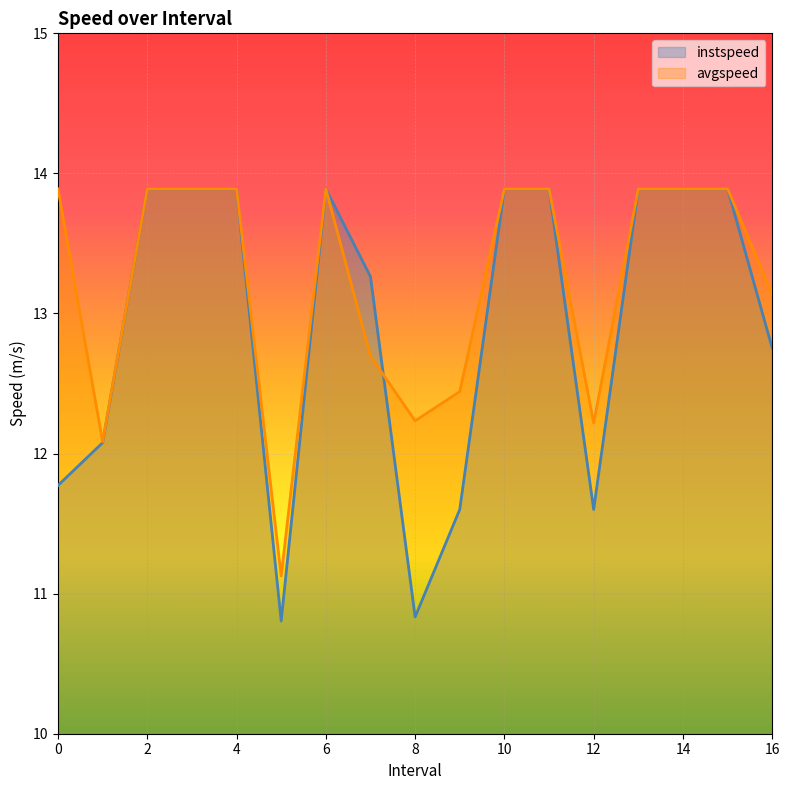

The instspeed series shows 18.3 at 3.0. True or false?

False